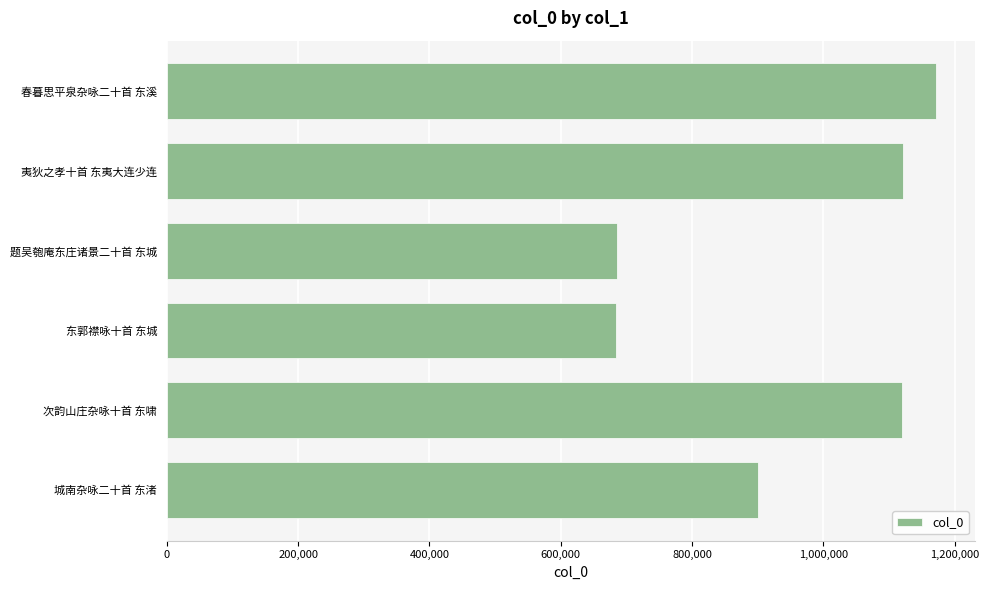

Does the chart contain any negative values?

No